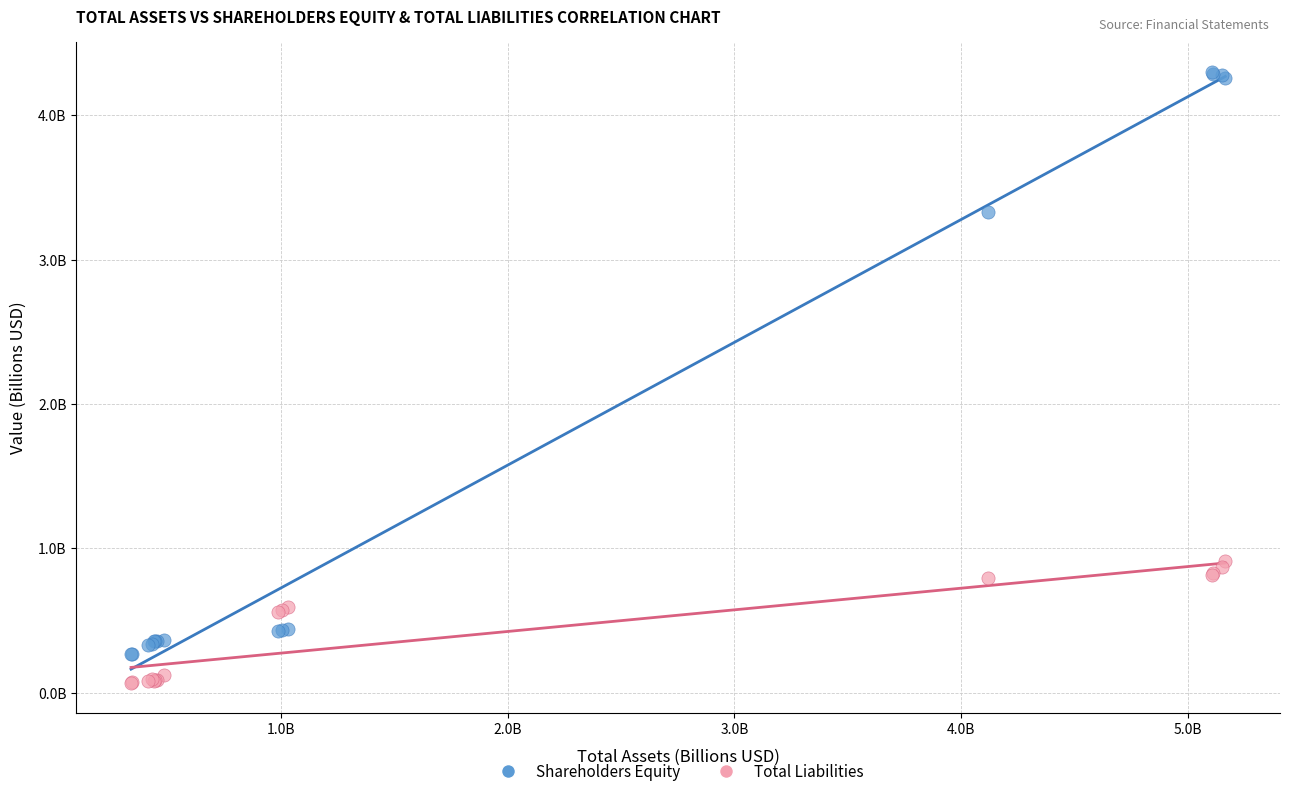

What are all the series names shown in the legend?

Shareholders Equity, Total Liabilities